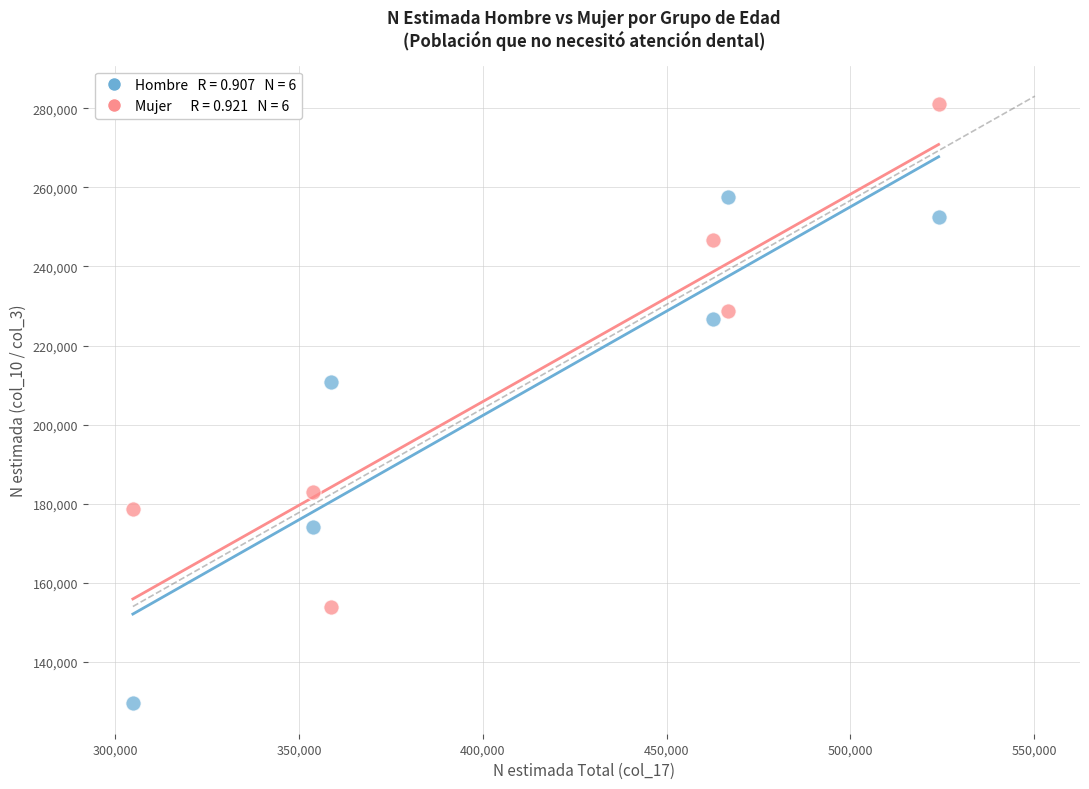

Across all series, what Y value is closest to 205297?

210781